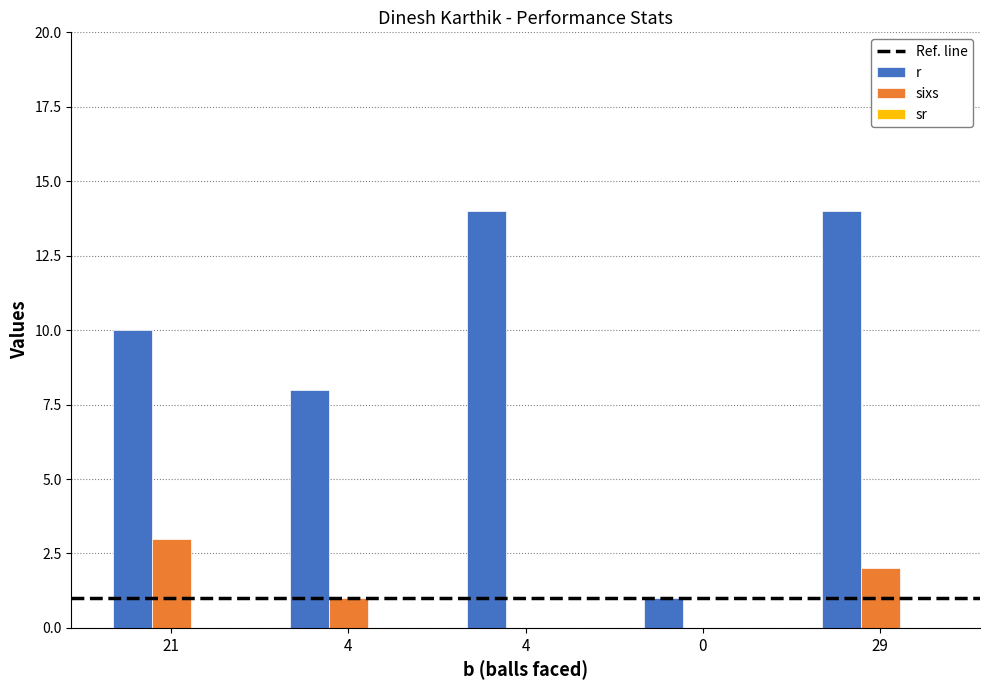

Where is sixs nearest to the value 1?

4